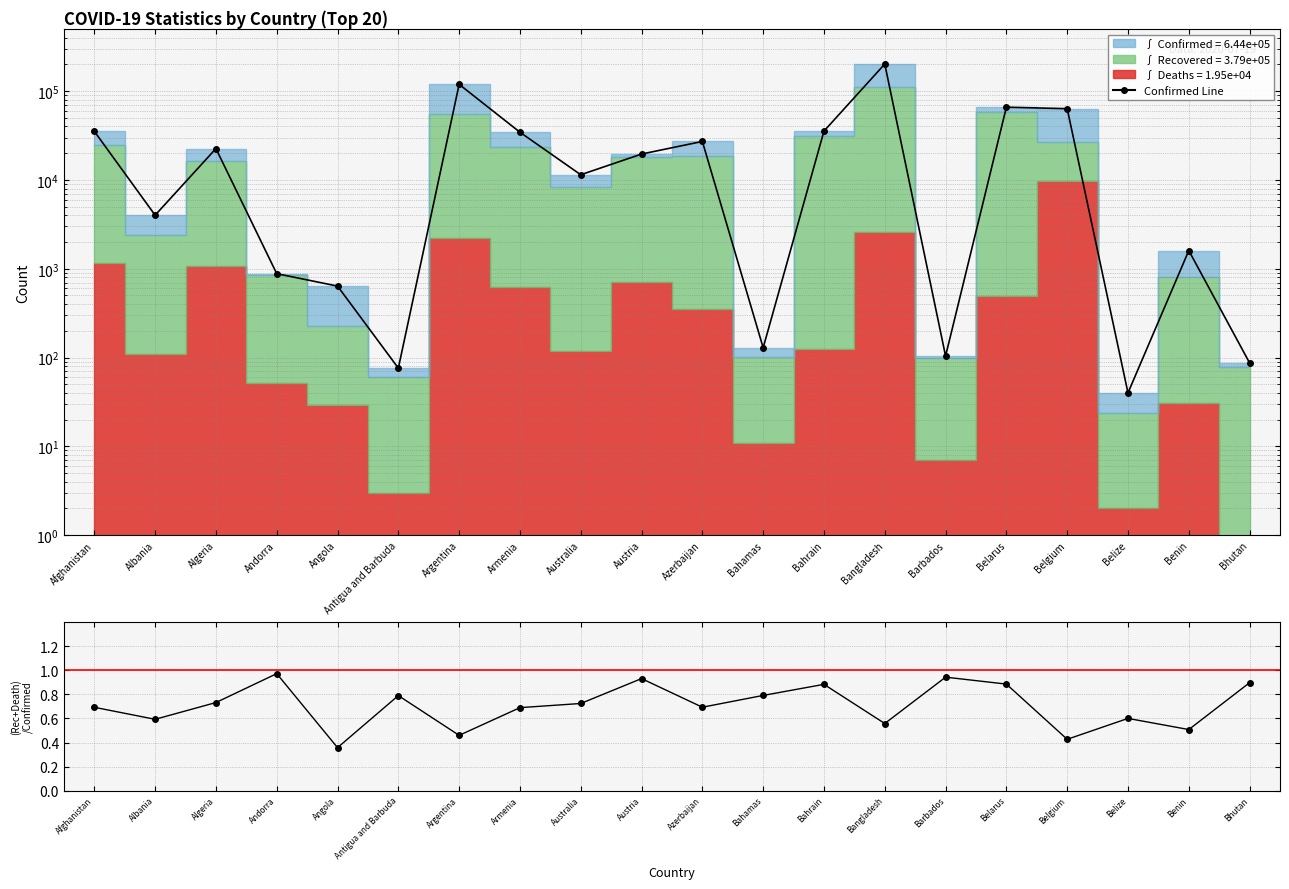

List the labels in order of (Recovered+Deaths)/Confirmed value, largest first.

Andorra, Barbados, Austria, Bhutan, Belarus, Bahrain, Bahamas, Antigua and Barbuda, Algeria, Australia, Azerbaijan, Afghanistan, Armenia, Belize, Albania, Bangladesh, Benin, Argentina, Belgium, Angola